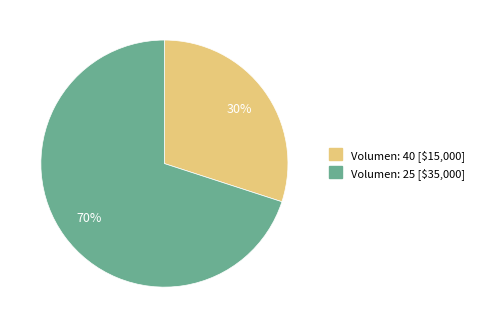

Is it true that Volumen: 25 is 70% of the pie?

True